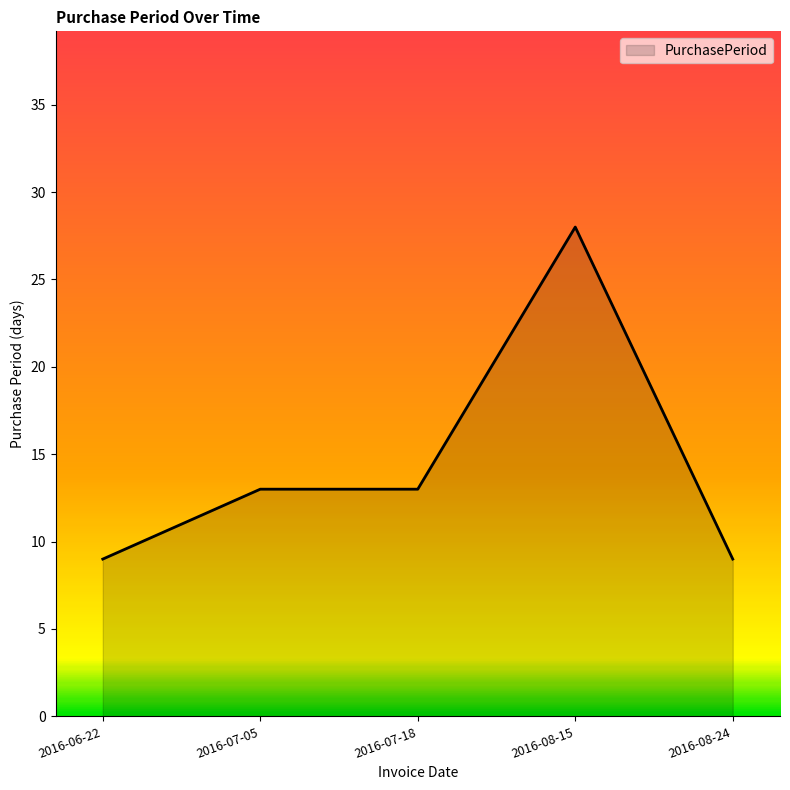

Reading right to left, extract all data points from this chart.

2016-08-24=9	2016-08-15=28	2016-07-18=13	2016-07-05=13	2016-06-22=9